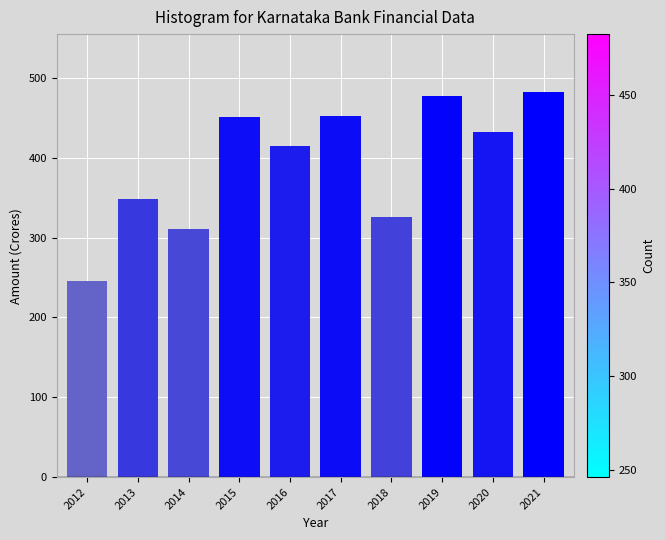

What is the sum of all values?

3941.4